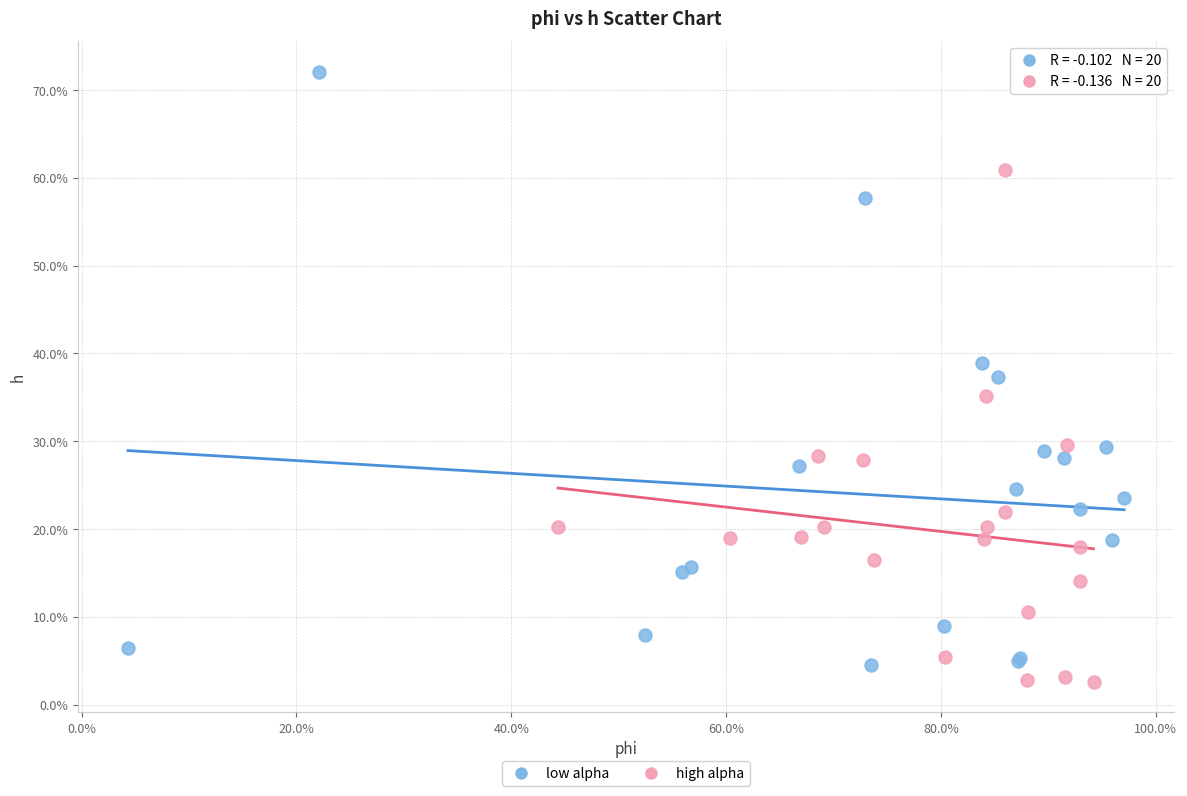

What are all the series names shown in the legend?

low alpha, high alpha